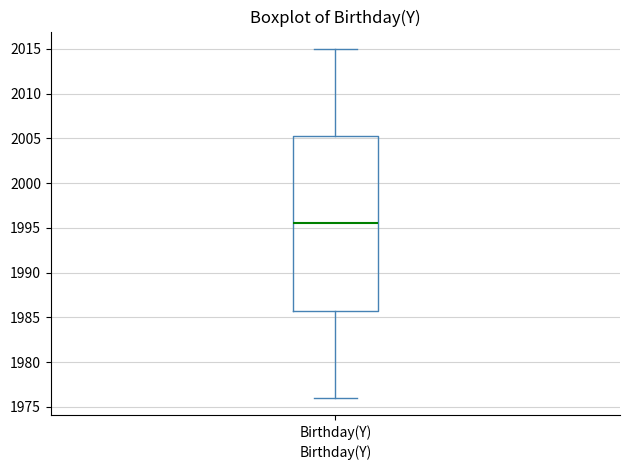

Read this box plot against the y-axis: the position of the median line, the range covered by the box, and the ends of both whiskers. The values are not printed on the chart, so give them approximately, as read against the axis.

median 1995.5, box 1986.0 to 2005.5, whiskers 1976.0 to 2015.0